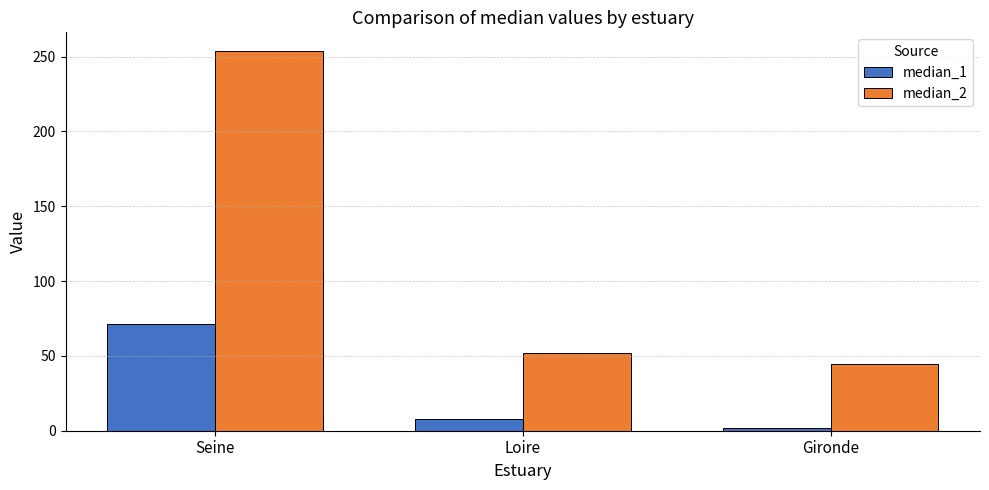

Which series has the widest spread of values?

median_2